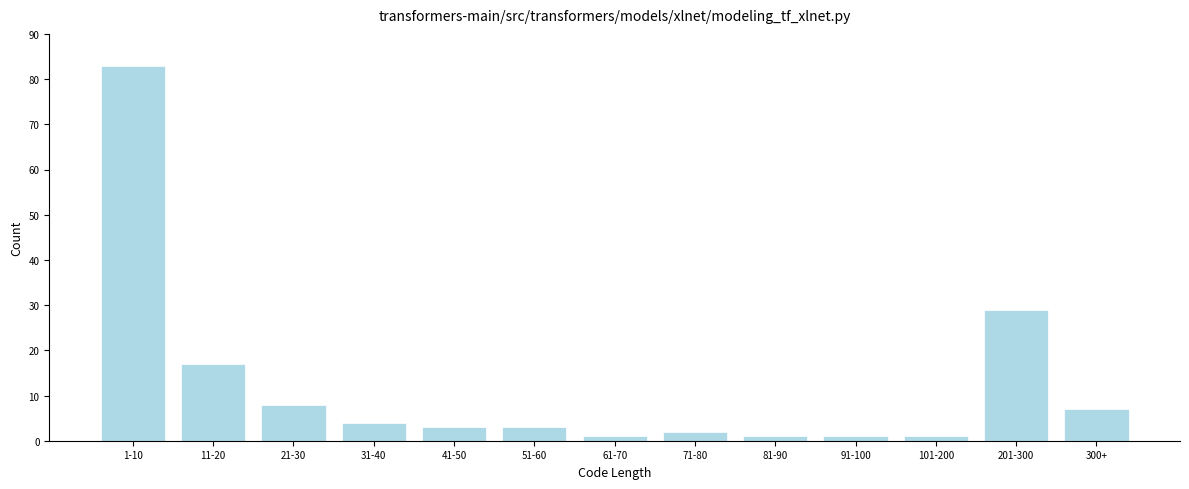

Reading left to right, what are all the values shown in this chart?

1-10=83	11-20=17	21-30=8	31-40=4	41-50=3	51-60=3	61-70=1	71-80=2	81-90=1	91-100=1	101-200=1	201-300=29	300+=7